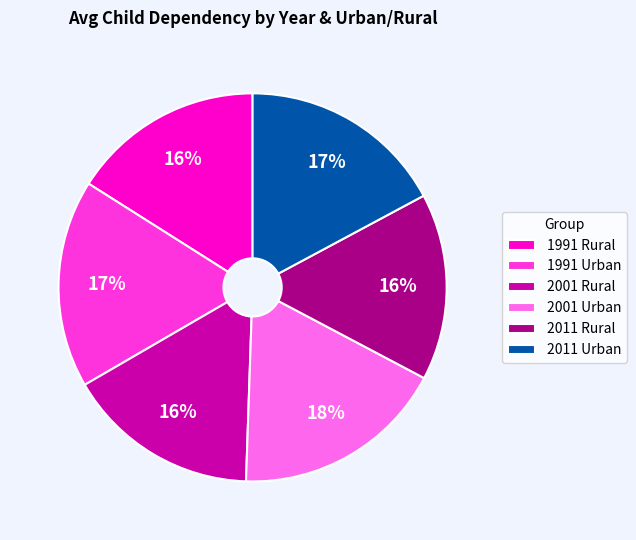

How many segments does this pie chart have?

6